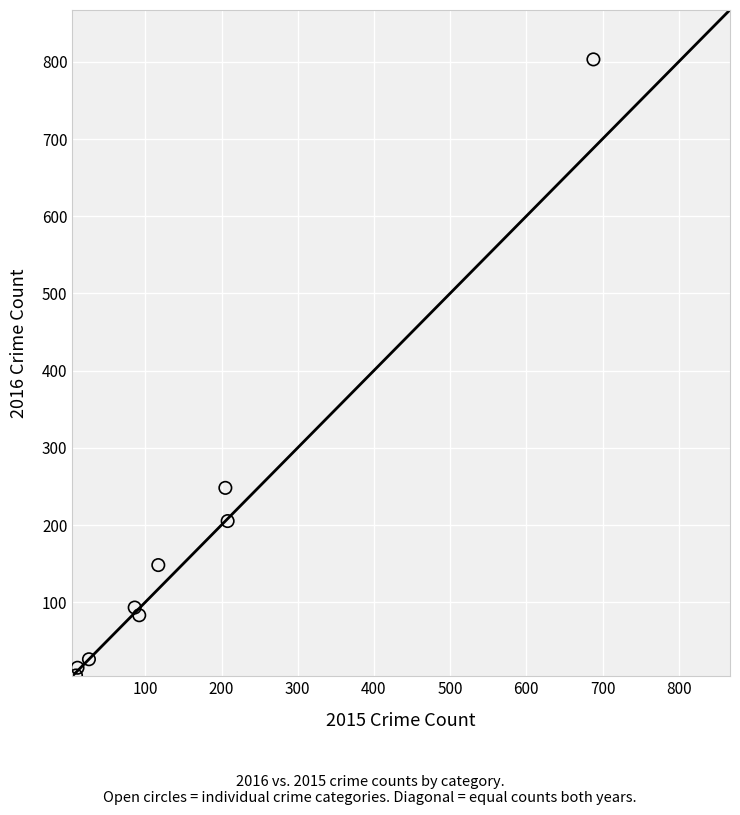

What Y value in the scatter plot is closest to 404?

248